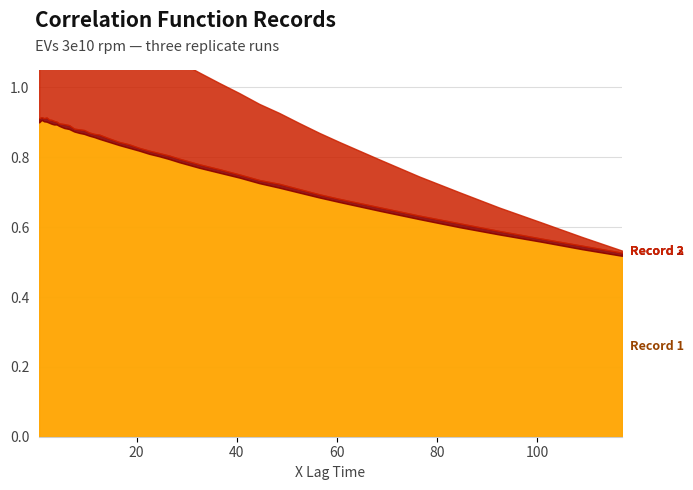

After their last crossing, which series has the higher values: Record 1 or Record 2?

Record 1